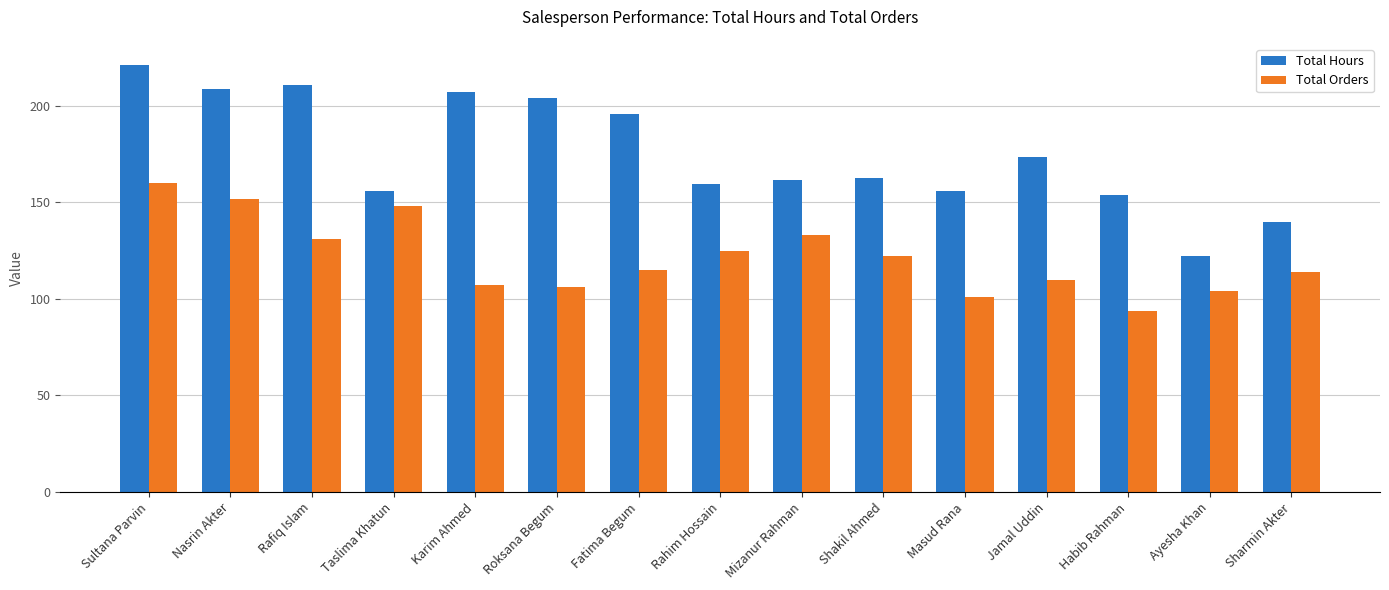

How many data points does each series have?

15